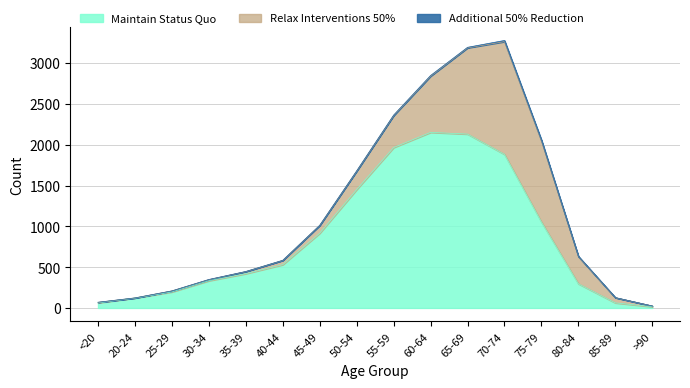

What position from the right is 75-79?

4